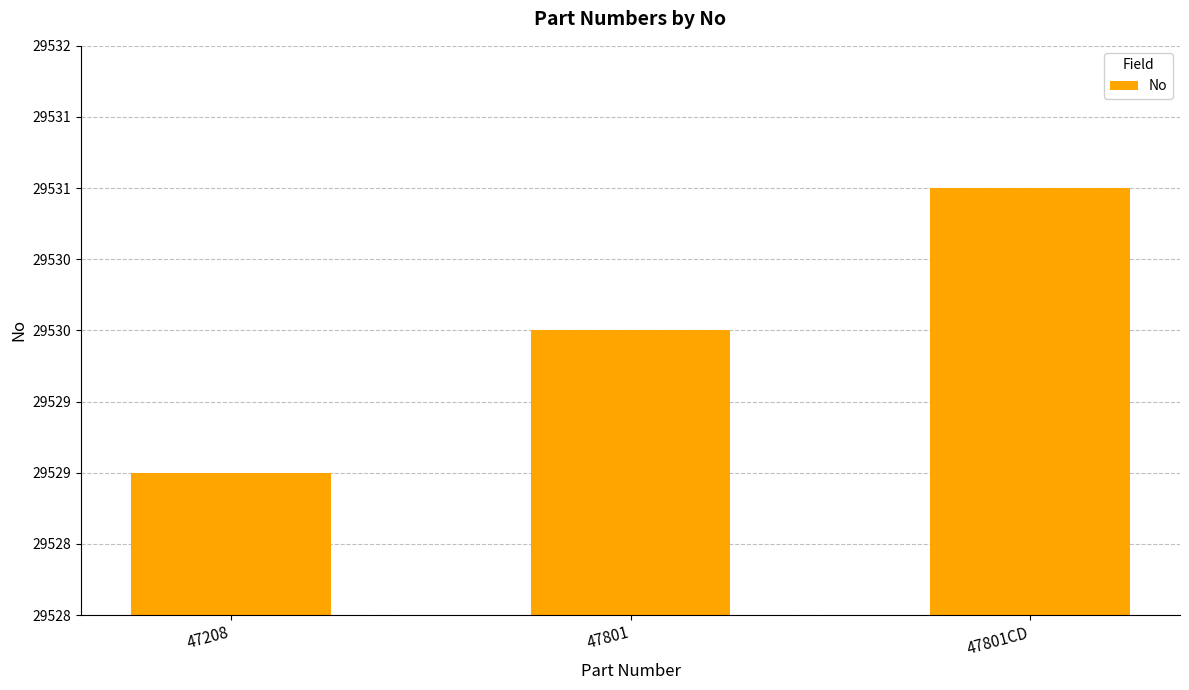

Does the chart contain any negative values?

No